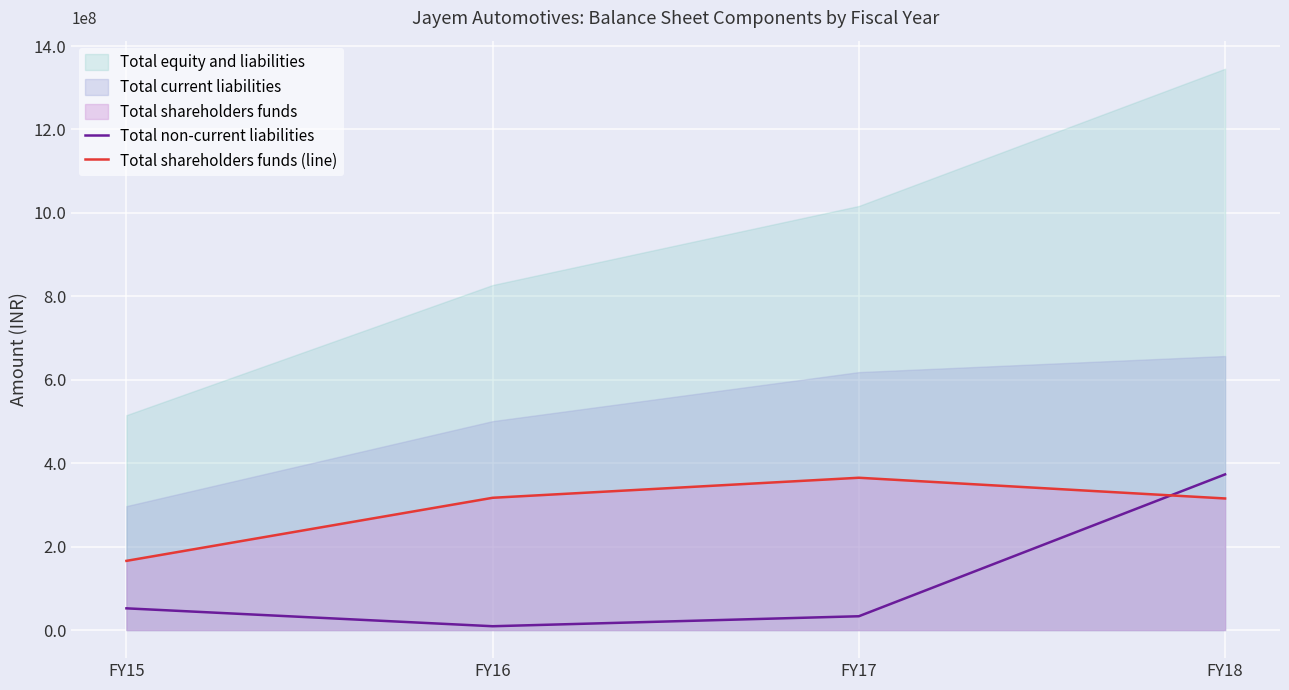

Is it true that Total shareholders funds (line) equals 182409879 at FY17?

False